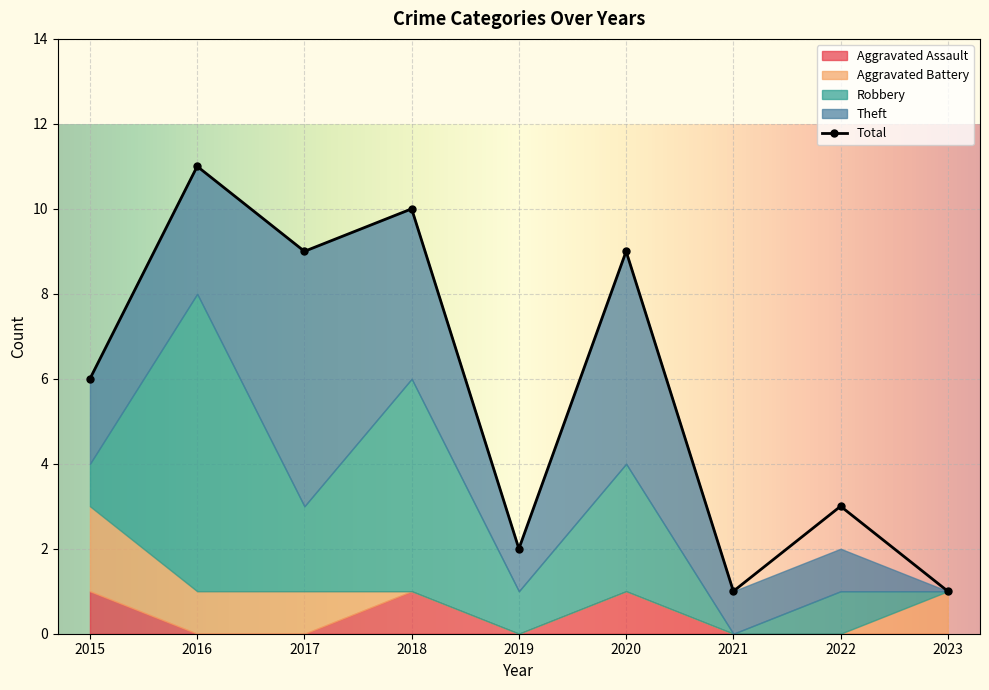

What is the sum of all Aggravated Assault values?

3